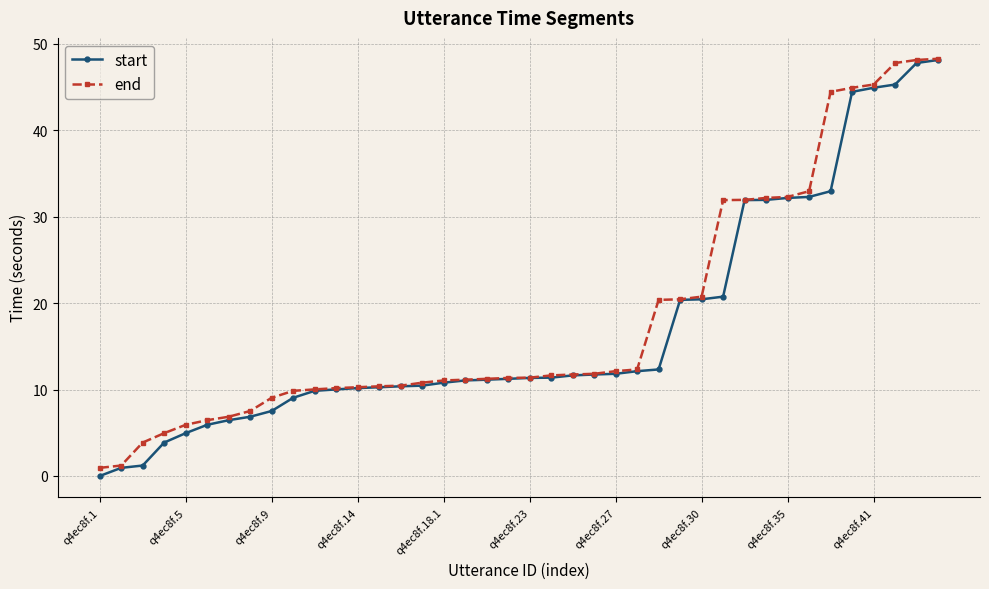

What is the average value of the end series?

18.4